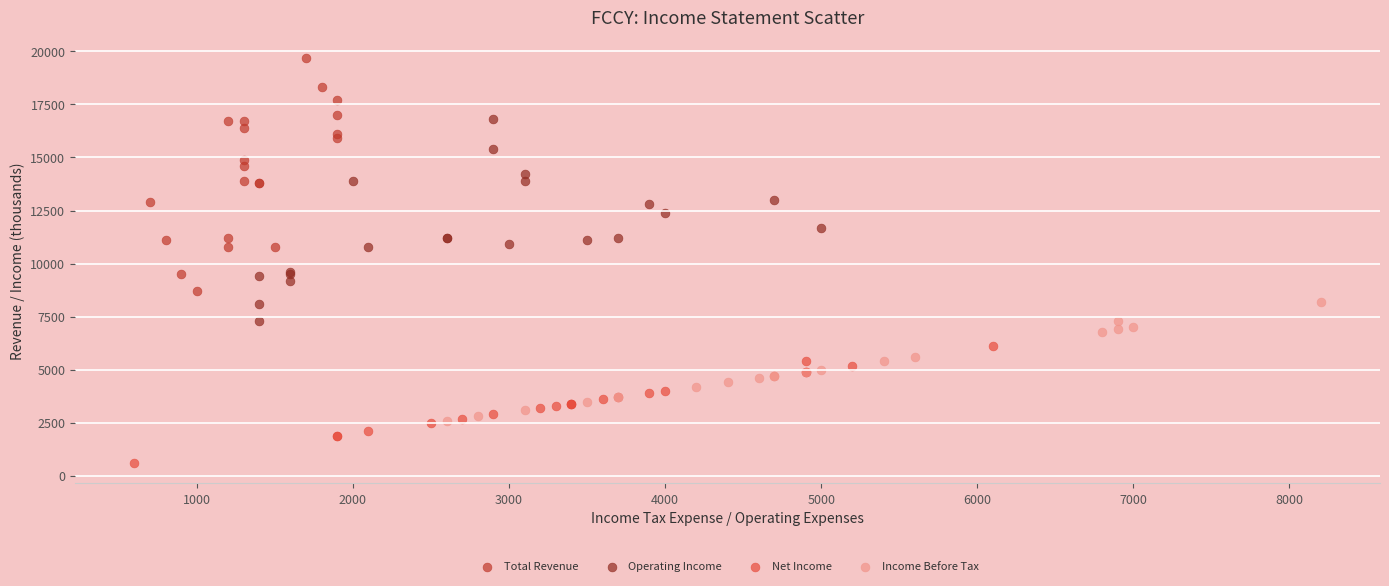

Which series reaches the maximum Y coordinate?

Total Revenue